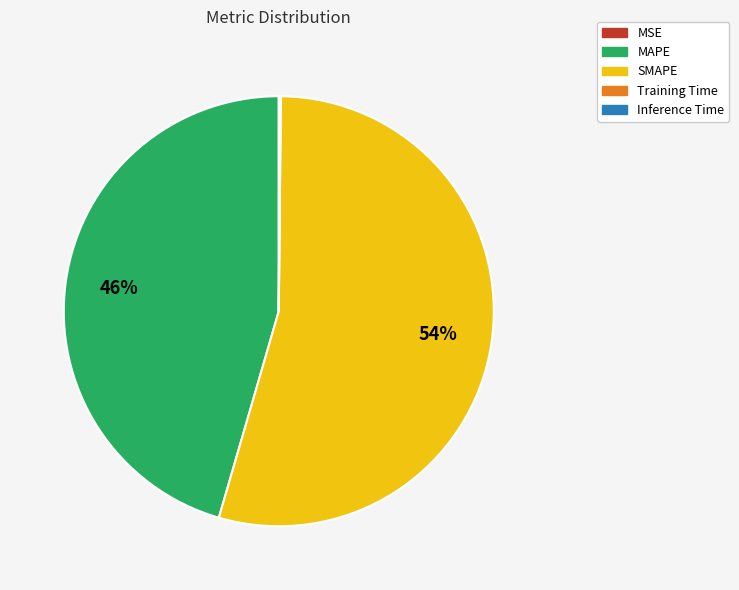

Combined, do SMAPE and MAPE account for over 50%?

Yes